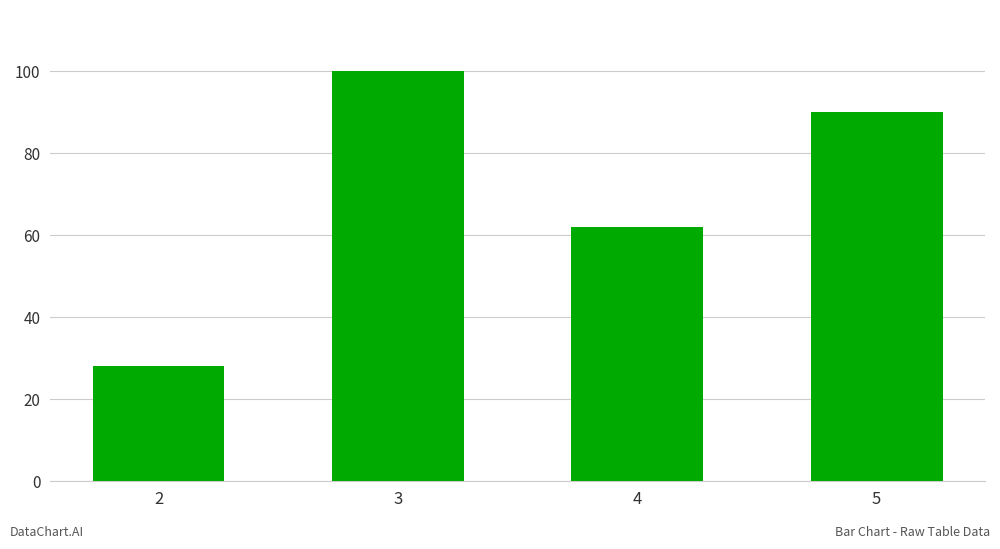

What is the minimum value shown in the chart?

28